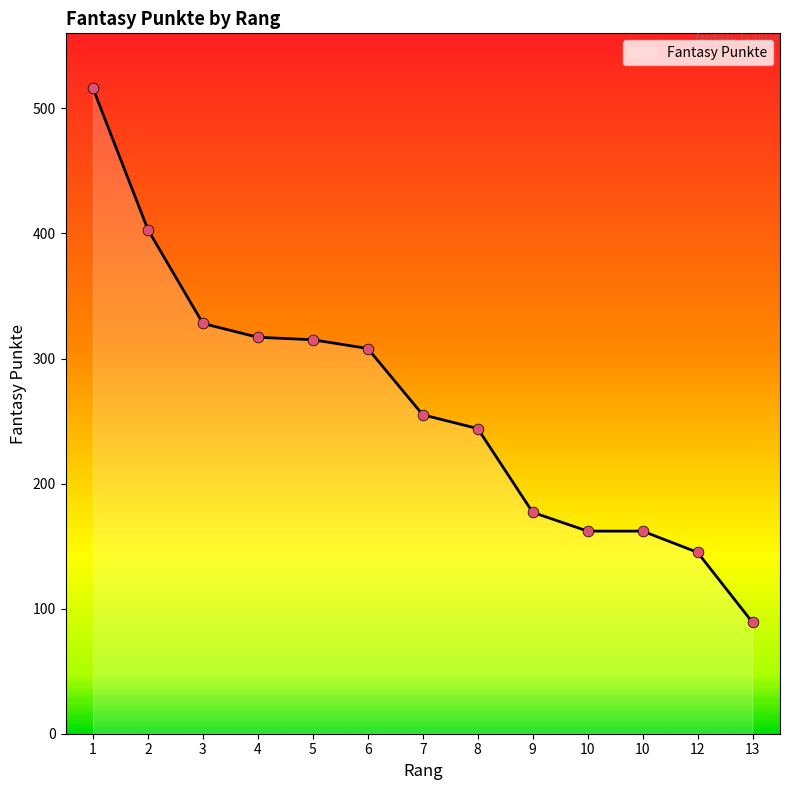

How many lines are shown in the chart?

1